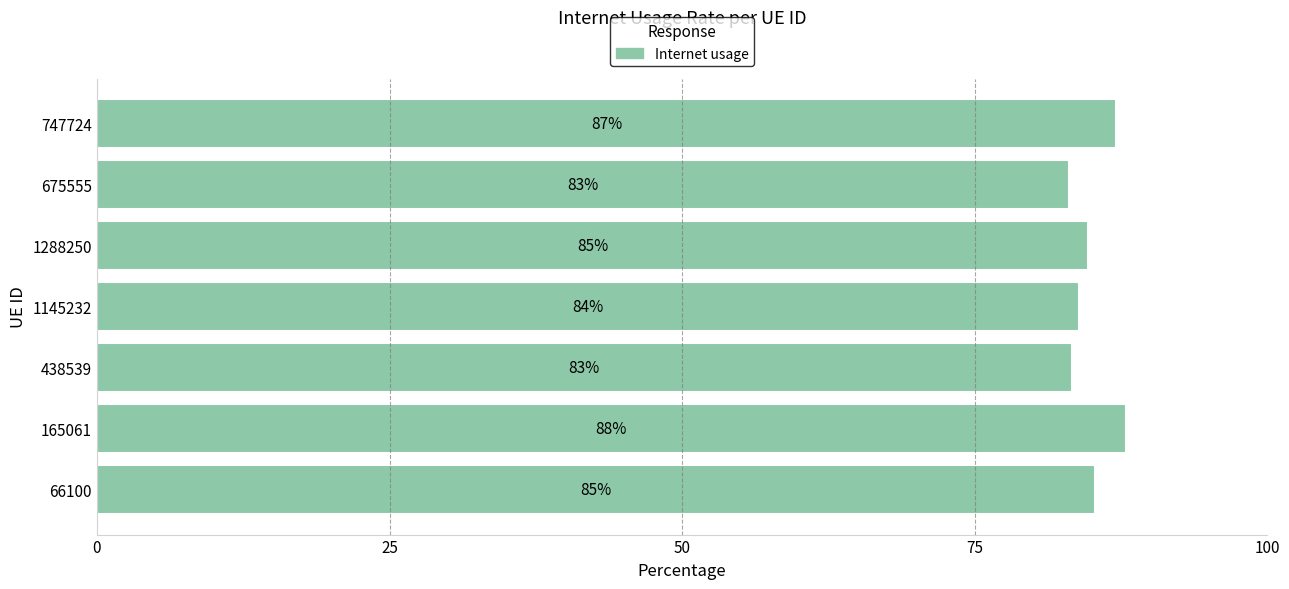

Are the bars horizontal?

Yes